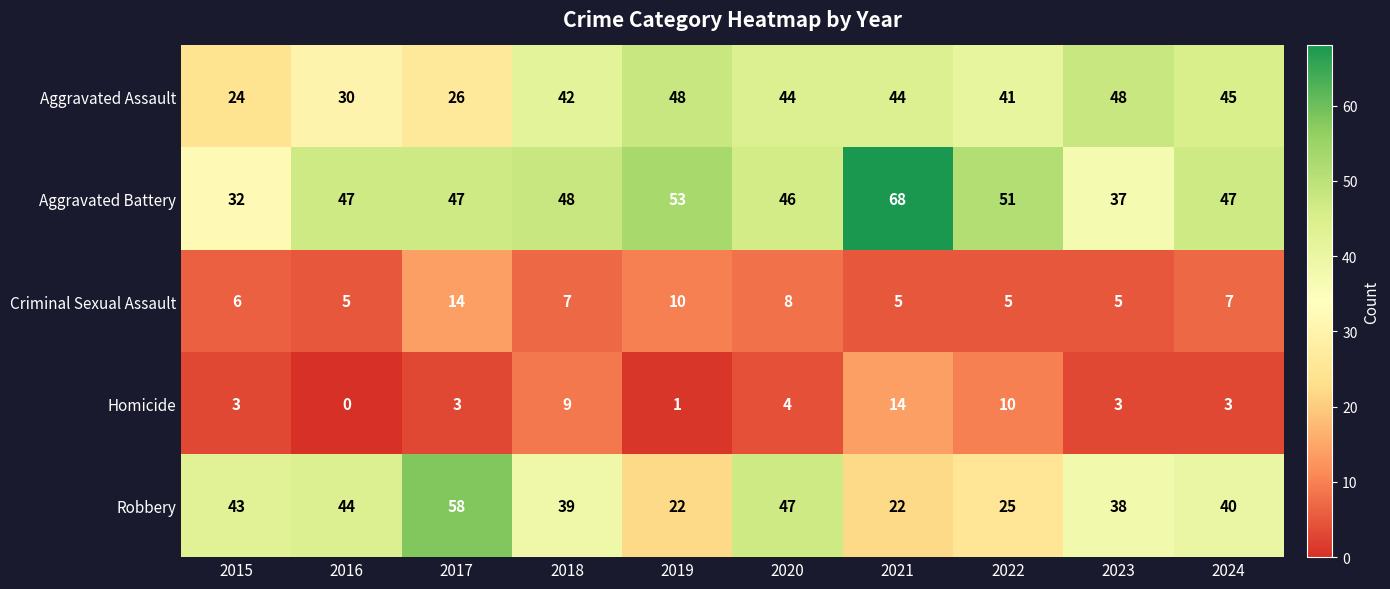

At which label does Homicide reach its peak?

2021